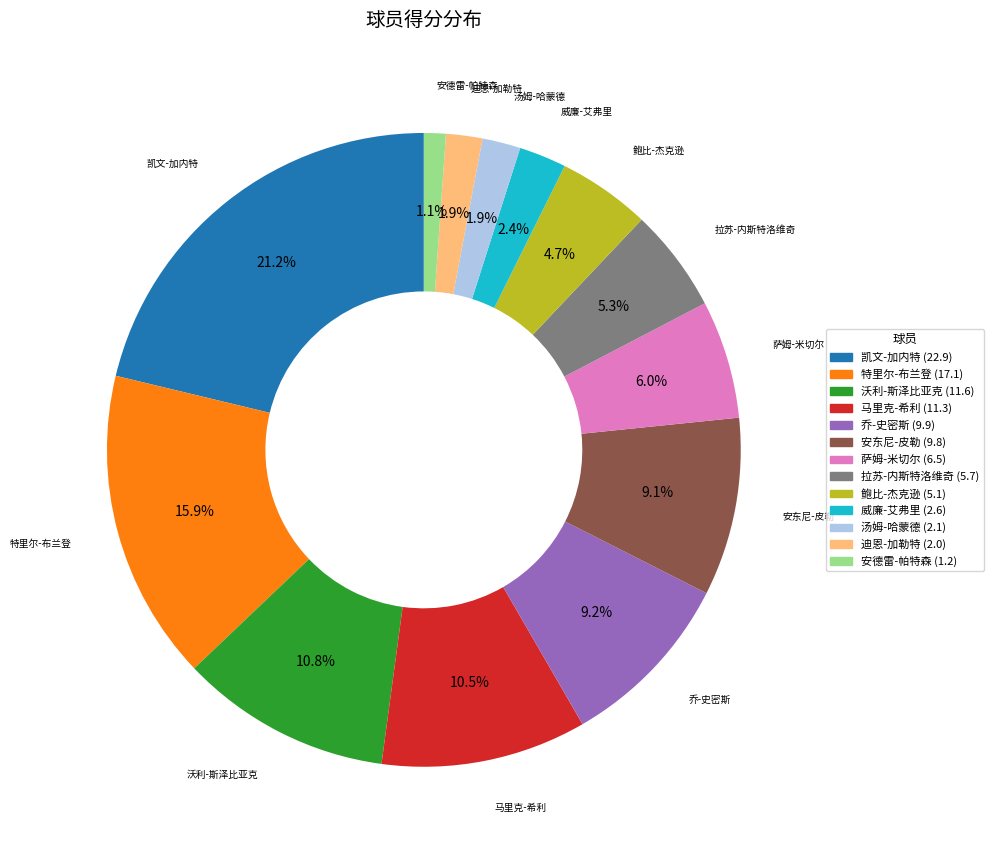

Count the number of slices in the pie.

13